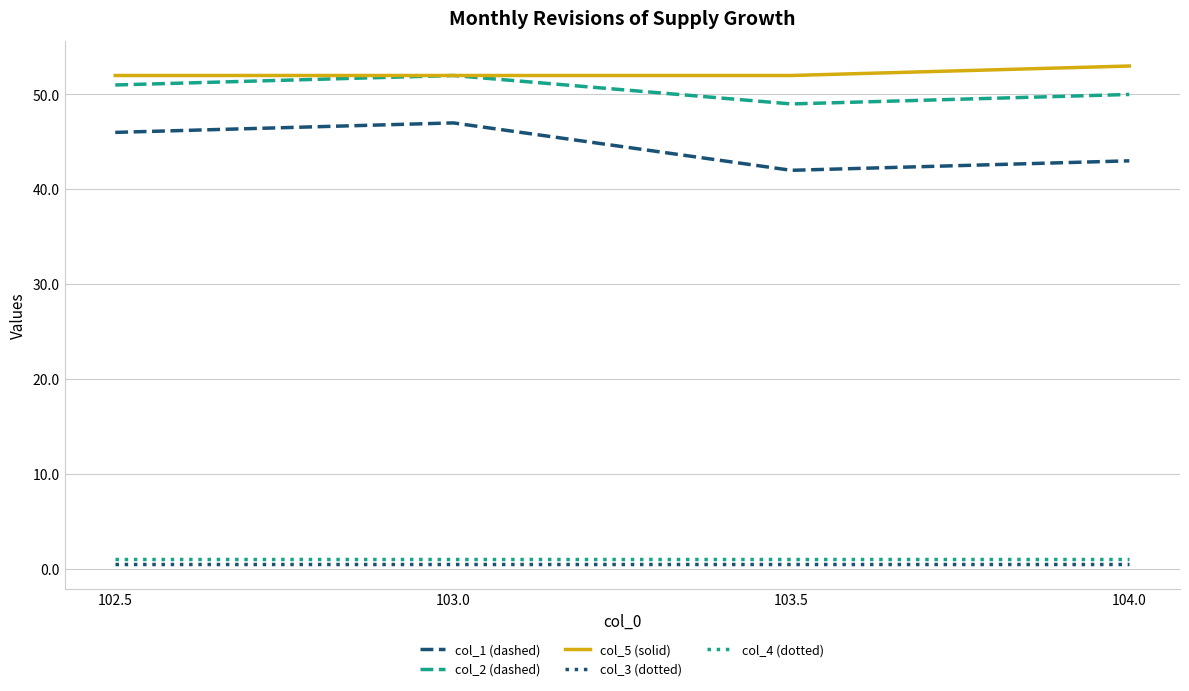

How many interior local valleys does the col_2 (dashed) series have?

1